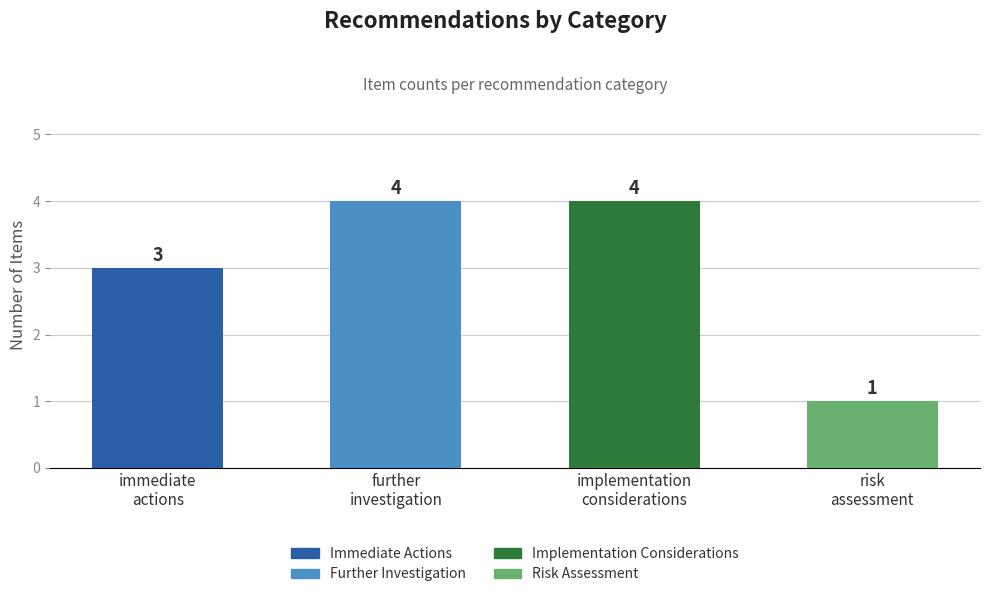

True or false: the data shows 1 at risk
assessment.

True